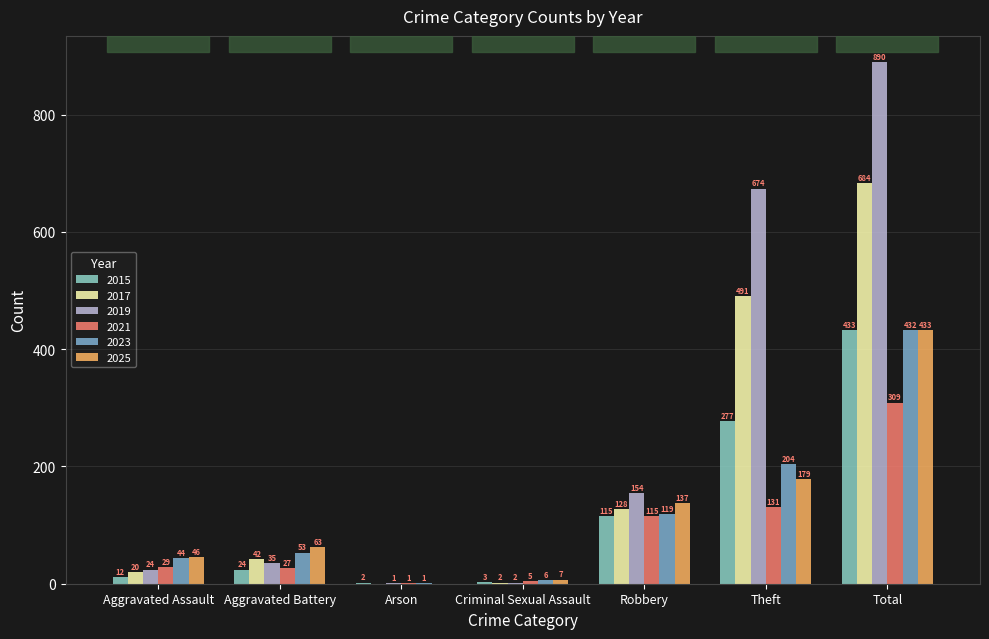

How many groups of bars are there?

7